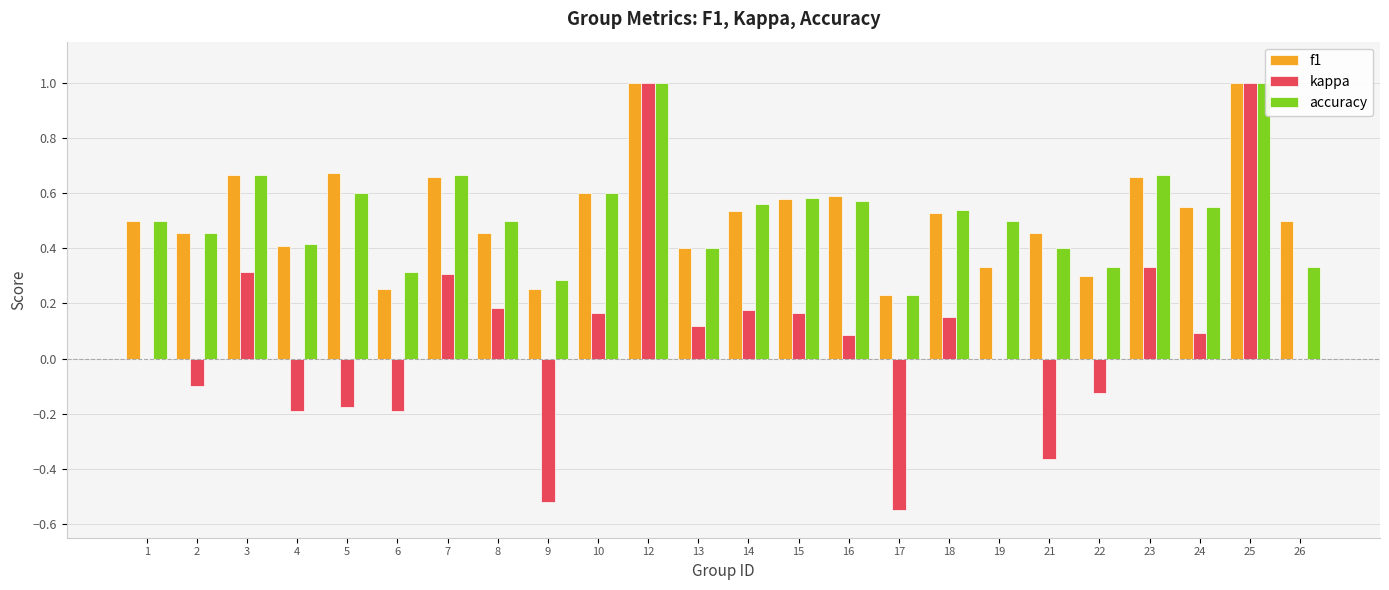

What is the highest value of the kappa series?

1.0